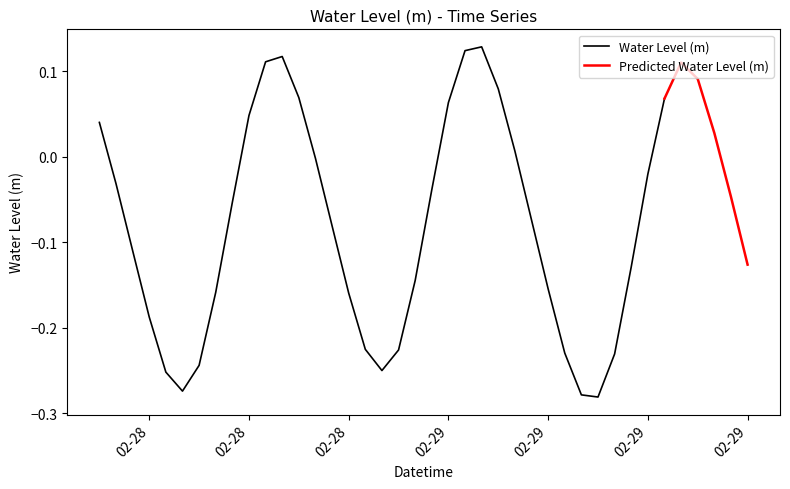

What is the smallest value displayed?

-0.3